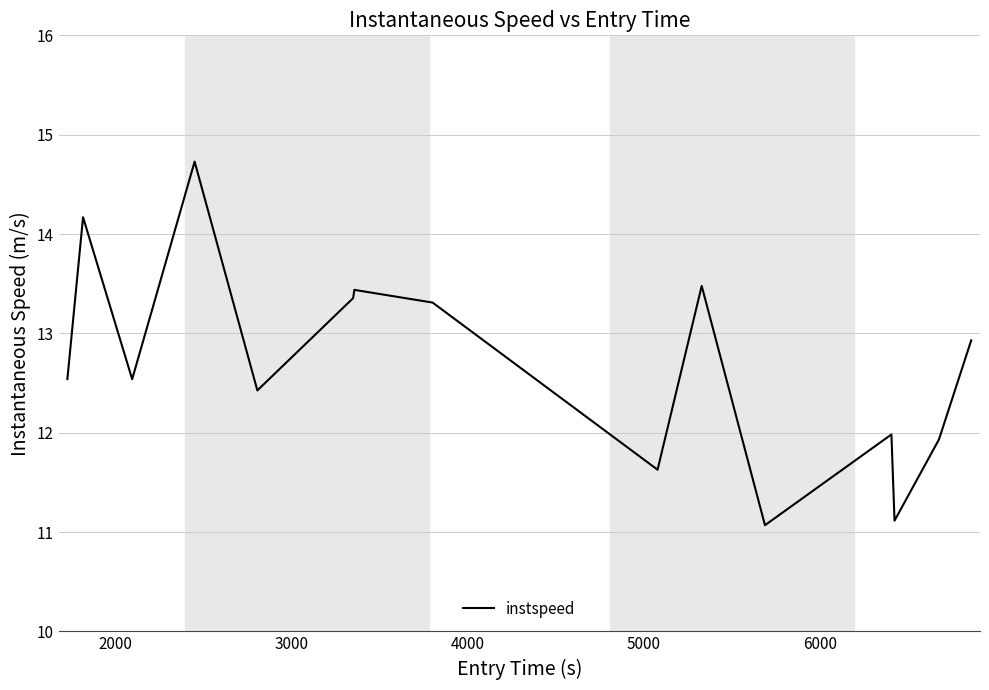

What is the difference between the maximum and minimum values?

3.7